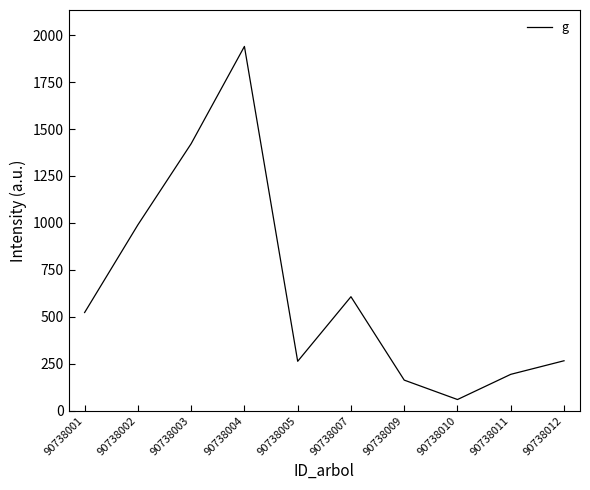

What is the difference between the values at 90738003 and 90738009?

1259.1